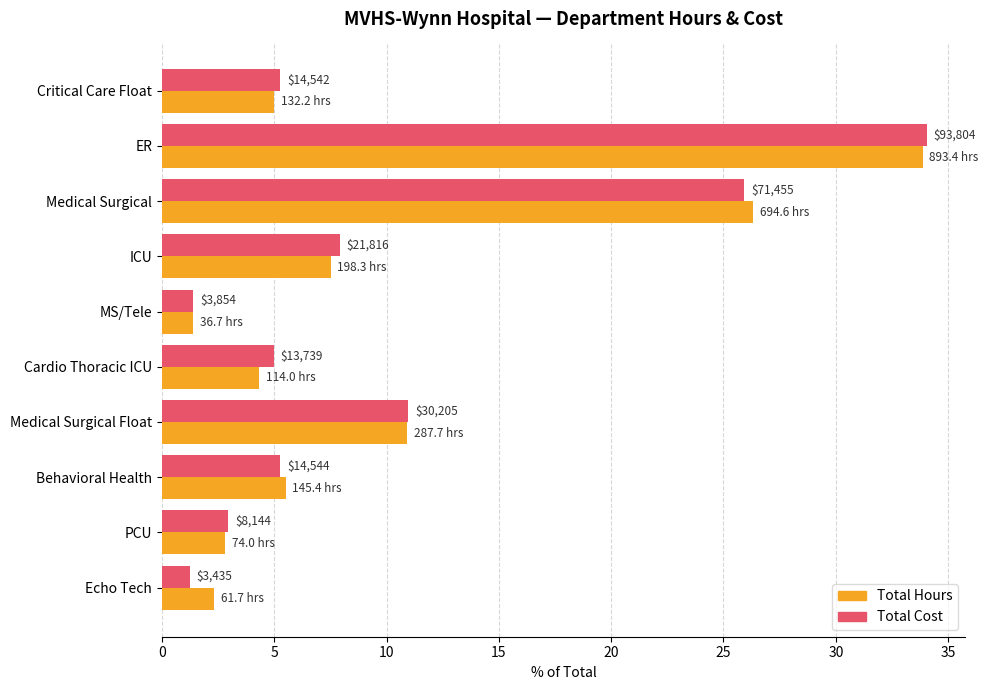

What are all the series names shown in the legend?

Total Hours, Total Cost